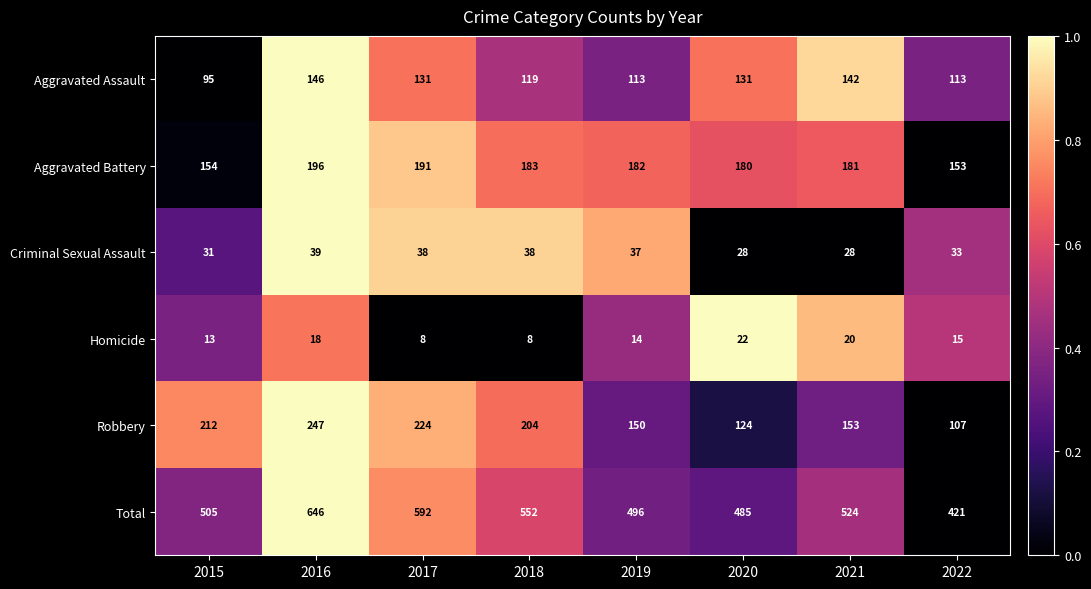

True or false: Homicide has a value of 30 at 2020.

False